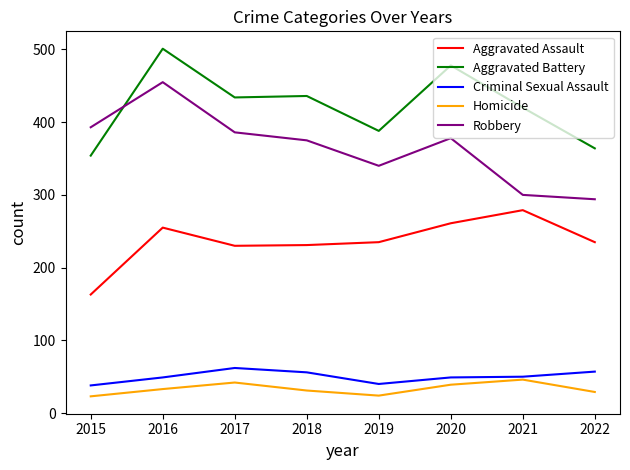

Is the value of Aggravated Assault at 2017 greater than the value of Homicide at 2018?

Yes